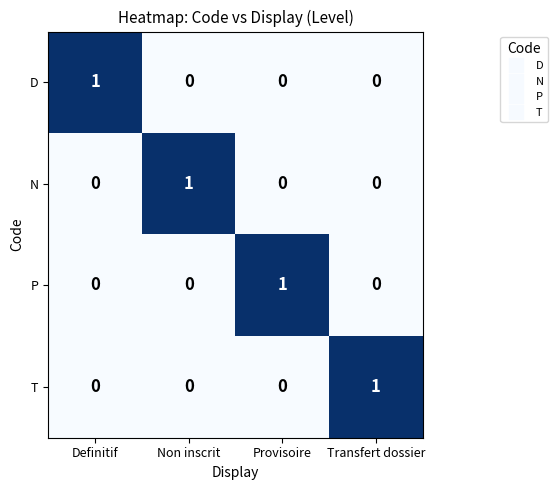

True or false: P has a value of 0 at Definitif.

True